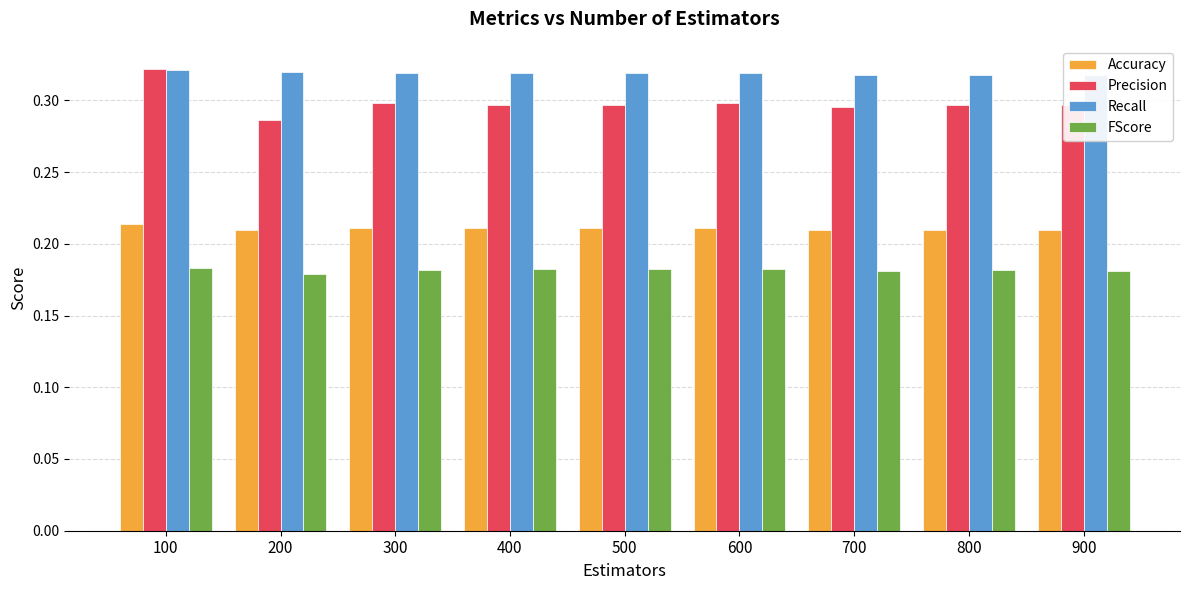

What is the difference between the highest and lowest values at 900?

0.1